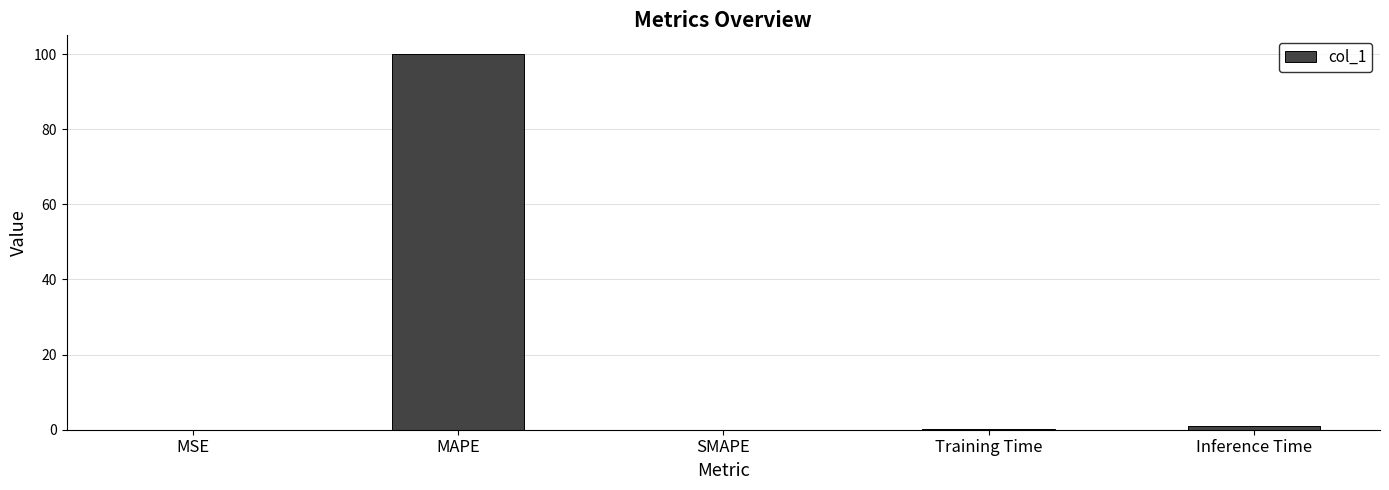

True or false: the data shows 167.0 at MAPE.

False